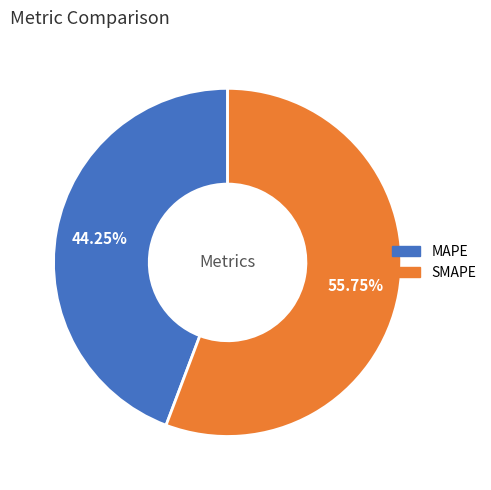

Approximately how many times larger is the value at MAPE compared to SMAPE?

0.8